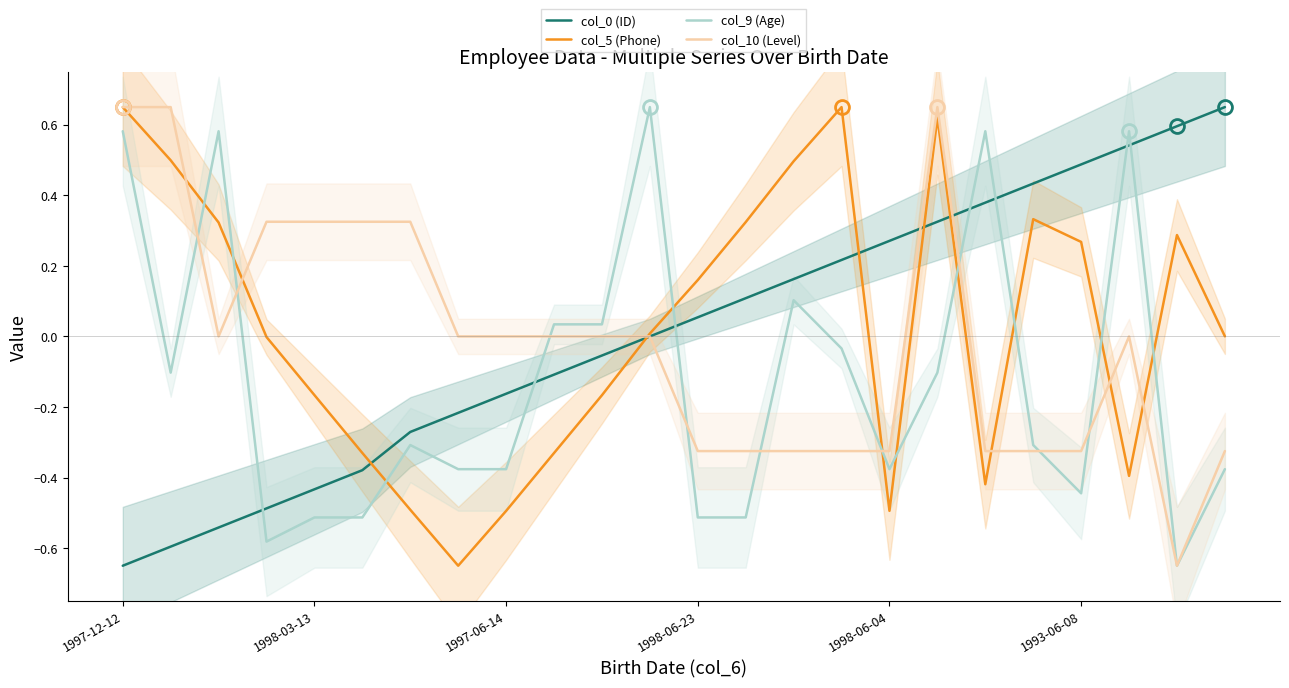

What are all the series names shown in the legend?

col_0 (ID), col_5 (Phone), col_9 (Age), col_10 (Level)